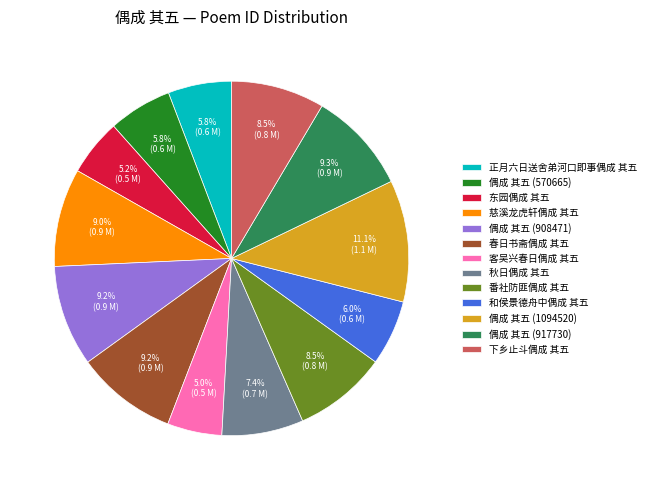

Which category has the biggest portion of the pie?

偶成 其五 (1094520)